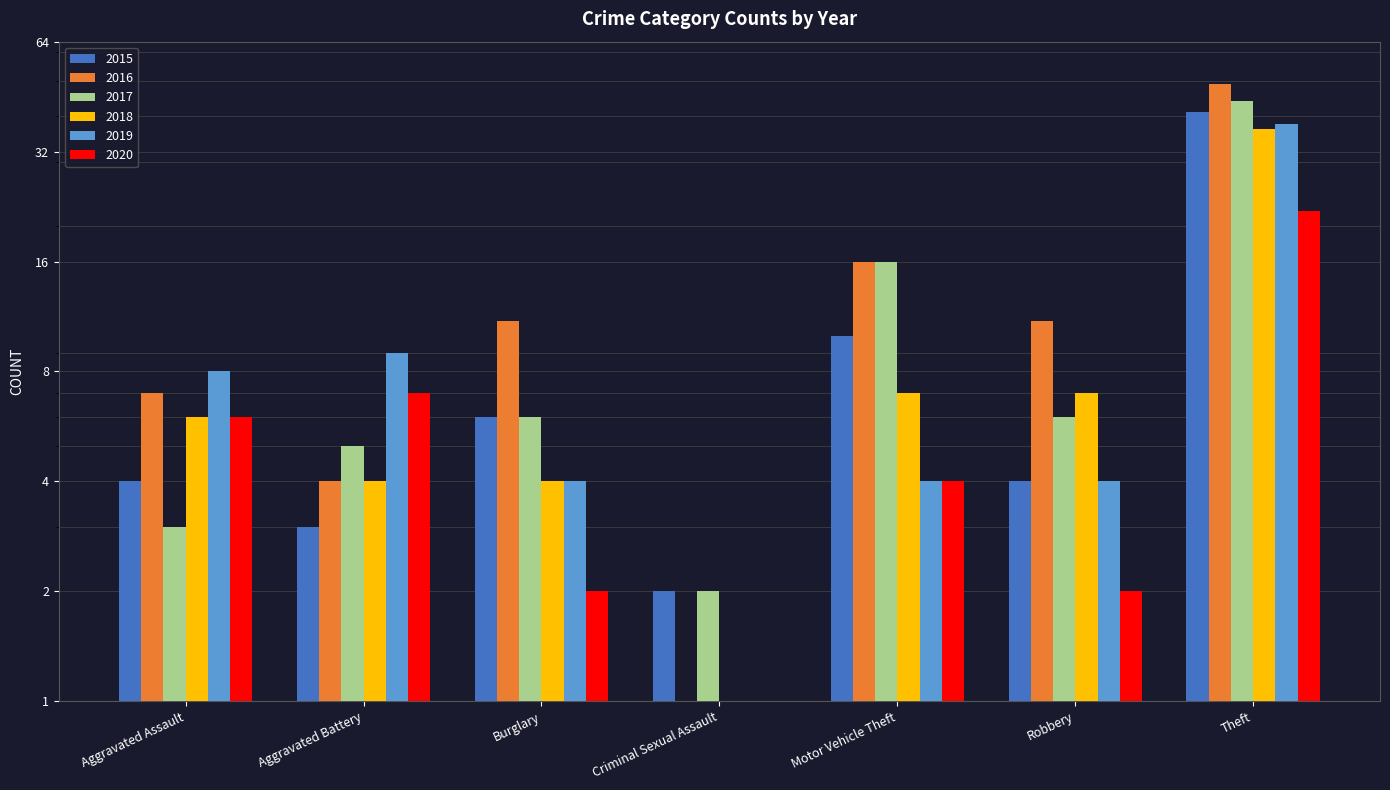

Which has a higher value, Robbery or Aggravated Battery?

Robbery